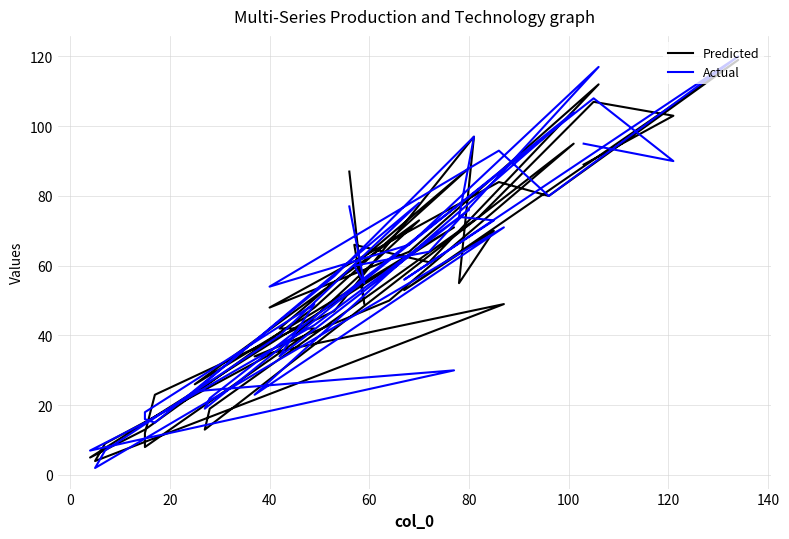

List the series in order of their overall mean, highest first.

Actual, Predicted